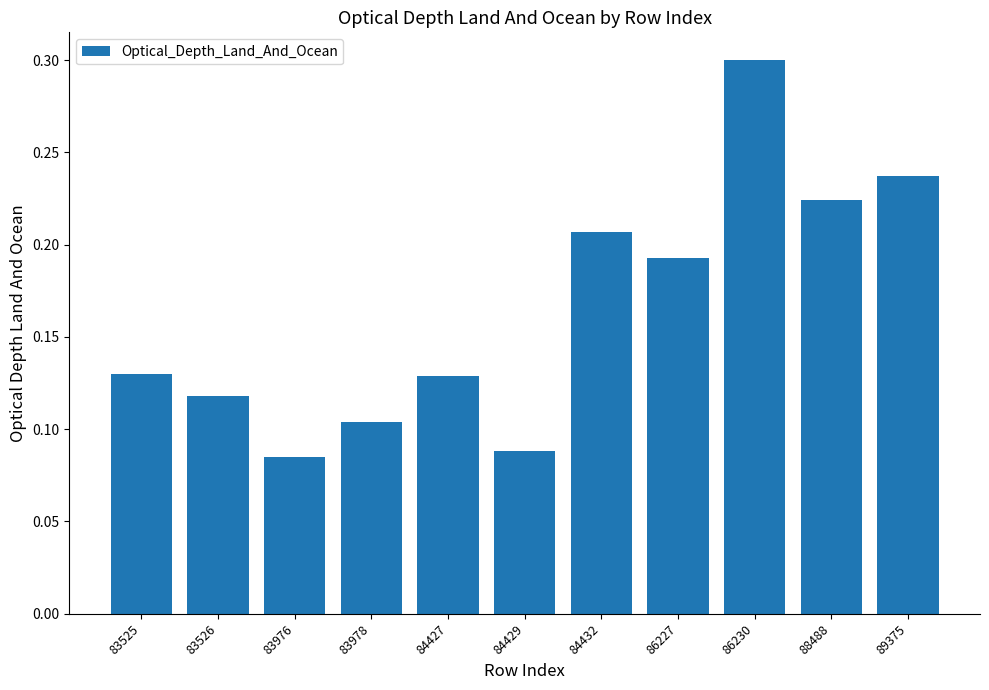

What is the greatest value displayed?

0.3